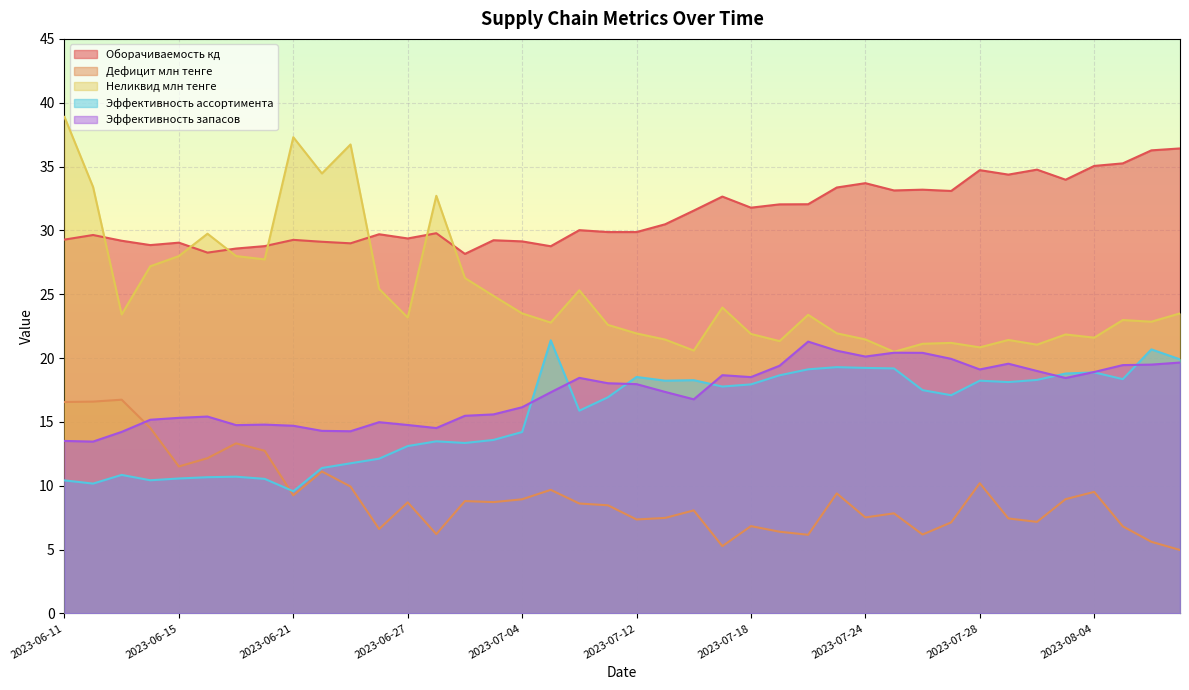

In Неликвид млн тенге, how many points are higher than both neighbors (excluding endpoints)?

11